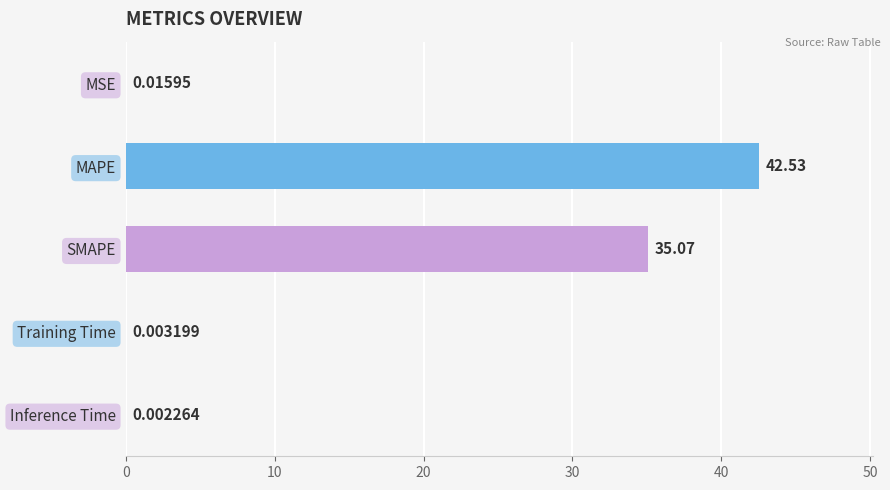

Between Inference Time and Training Time, which is larger?

Training Time